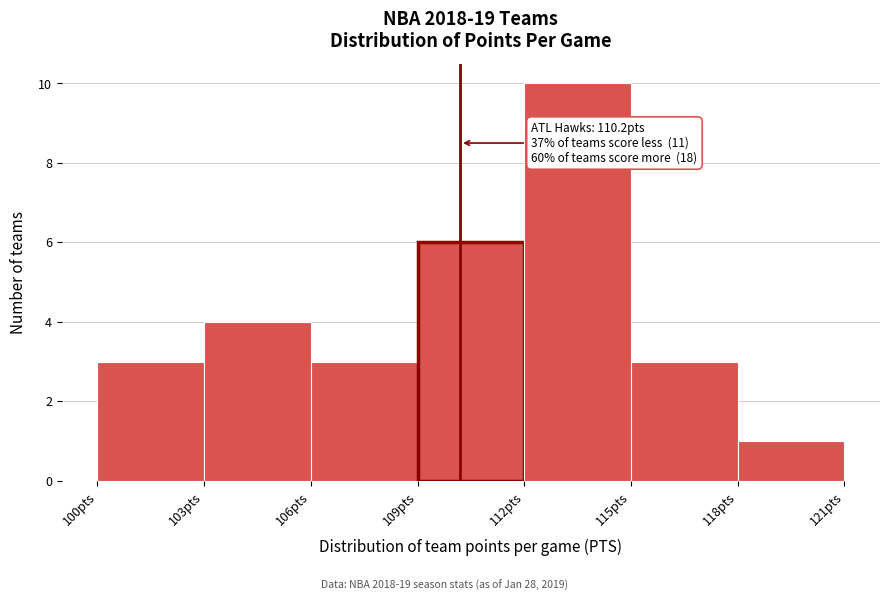

Which range on the x-axis has the tallest bar?

112 to 115